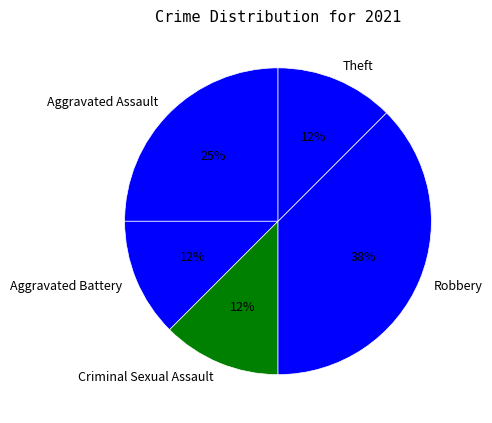

The Aggravated Battery slice represents 12% of the pie. True or false?

True